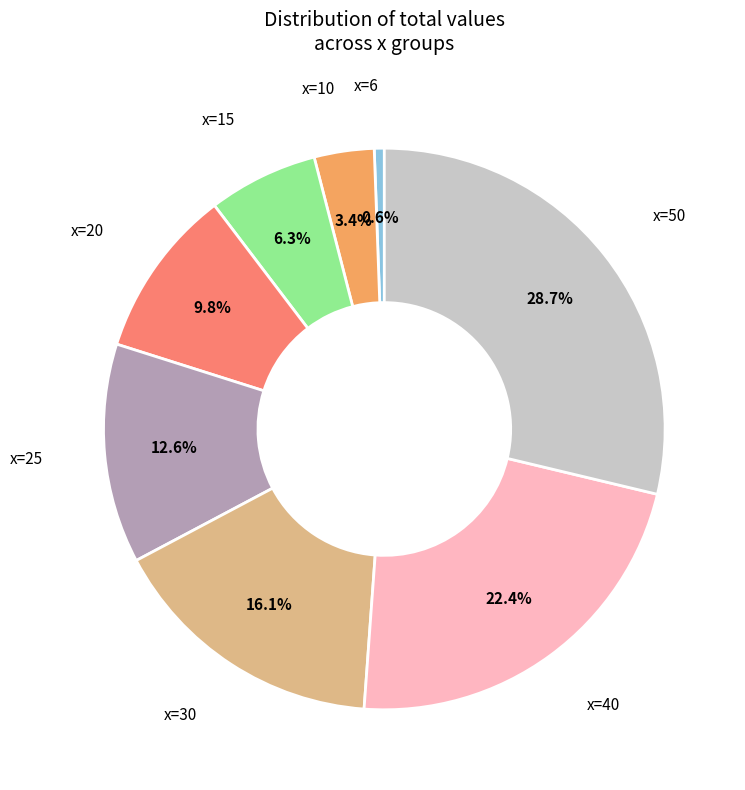

Rank the categories by value from lowest to highest.

x=6, x=10, x=15, x=20, x=25, x=30, x=40, x=50